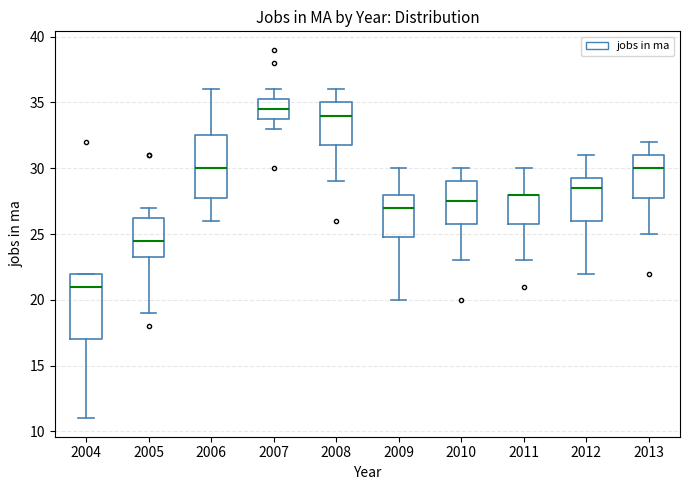

Where does the lower whisker of the box at x = 2006 end on the y-axis? The values are not printed on the chart, so give them approximately, as read against the axis.

26.0